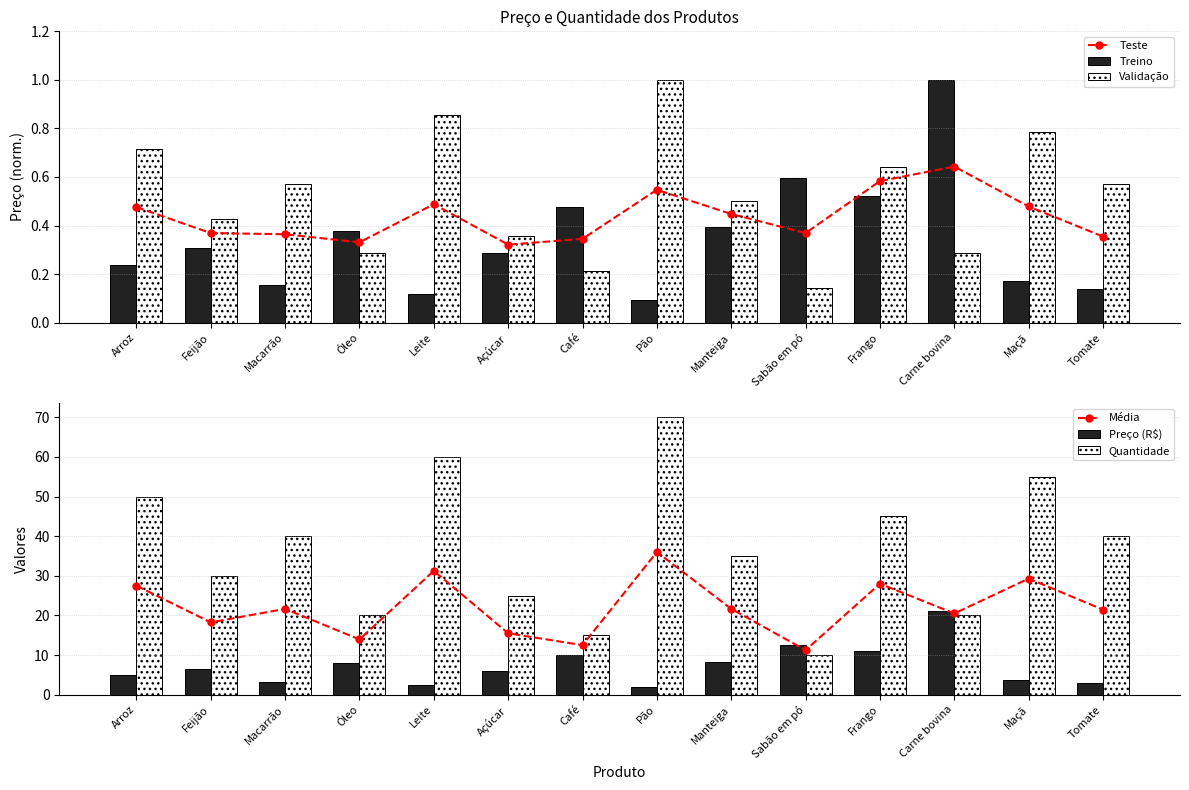

Rank the series at Café from lowest to highest value.

Validação, Teste, Treino, Preço (R$), Média, Quantidade